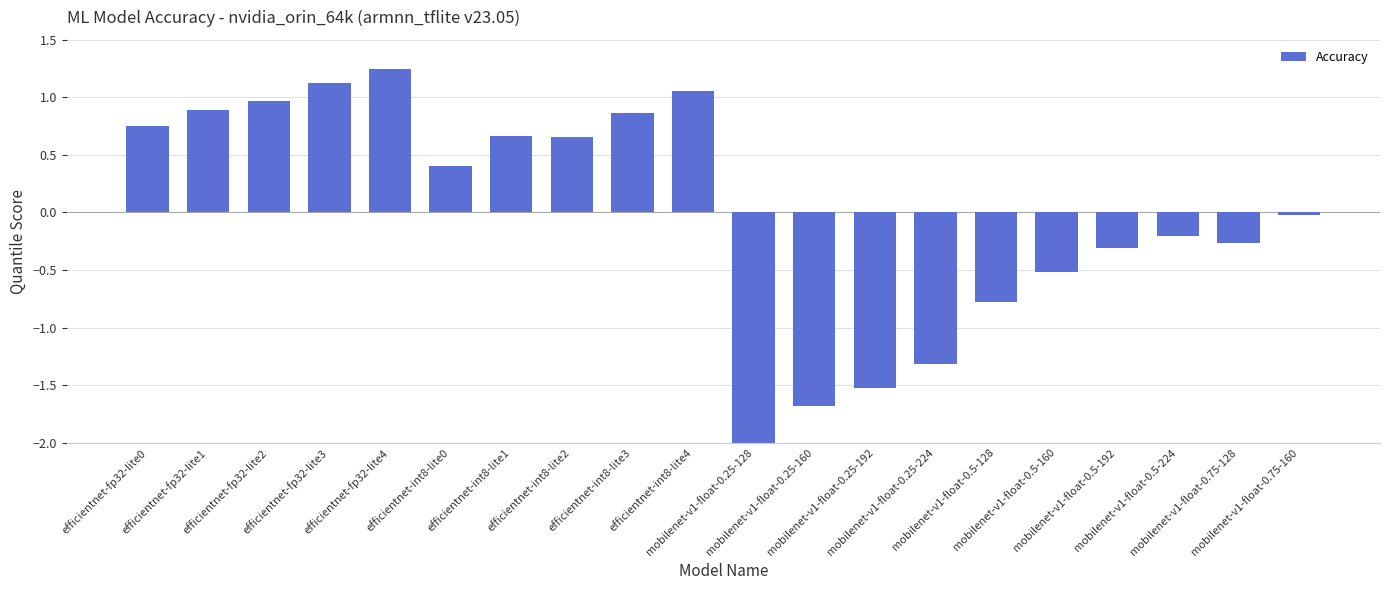

Which label corresponds to the smallest value in the chart?

mobilenet-v1-float-0.25-128